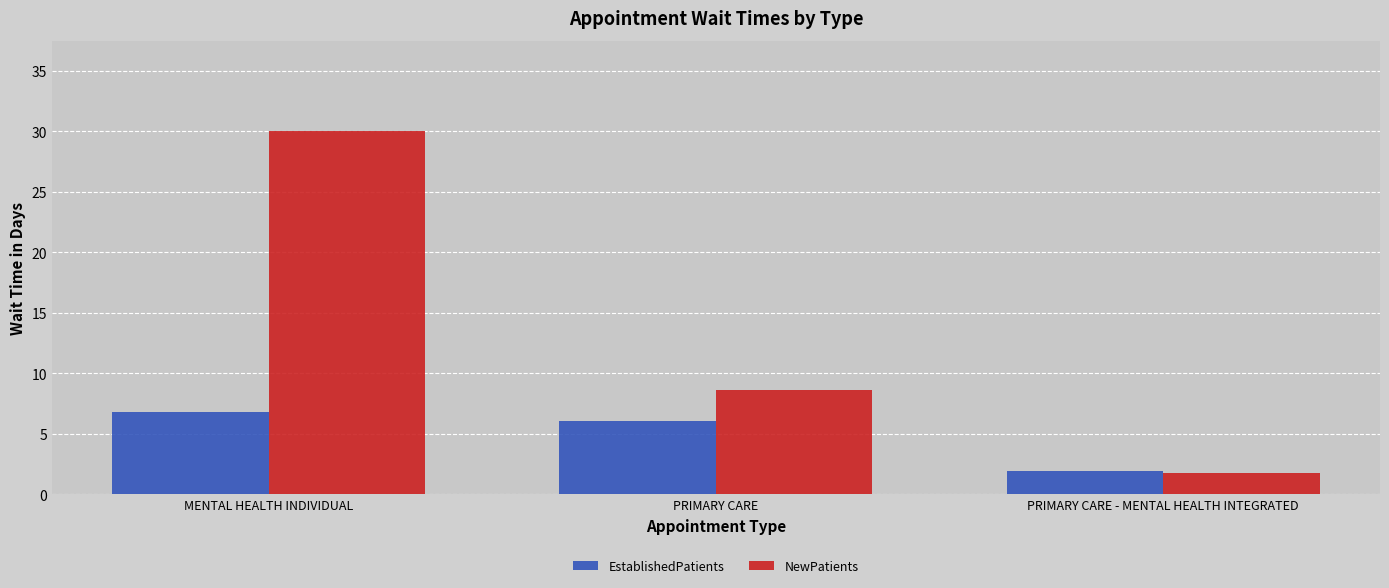

List the labels in order of EstablishedPatients value, smallest first.

PRIMARY CARE - MENTAL HEALTH INTEGRATED, PRIMARY CARE, MENTAL HEALTH INDIVIDUAL